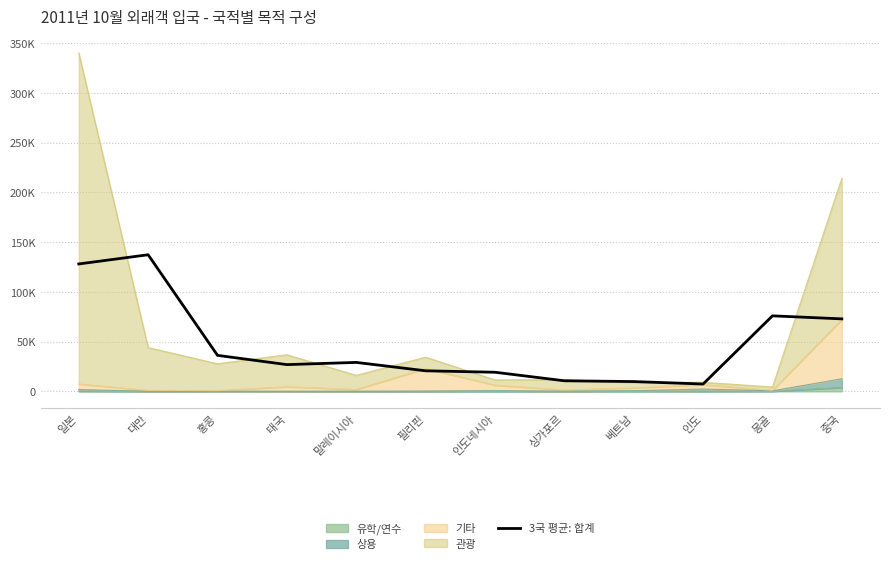

At which label does the data first exceed 29080?

일본